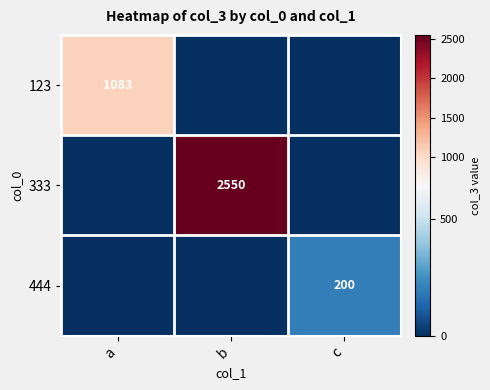

The 123 series shows 1805 at a. True or false?

False